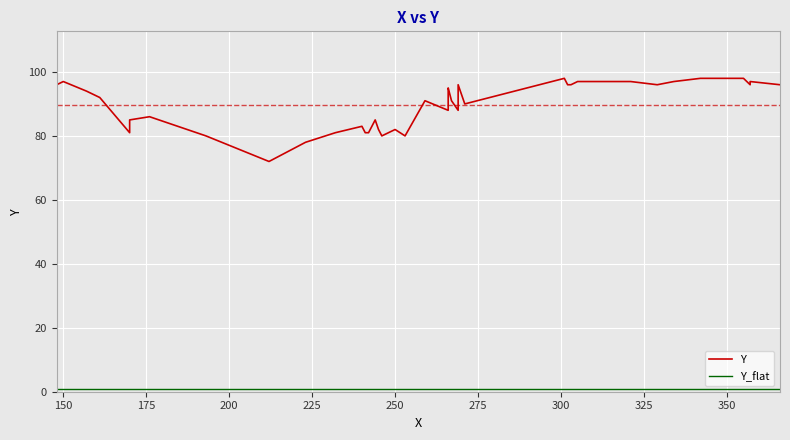

At 350, list the series in order from smallest to largest.

Y_flat, Y